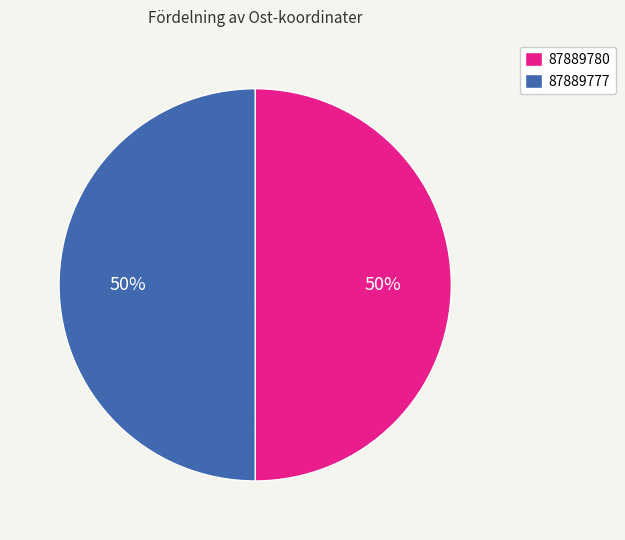

To the nearest percent, what portion does 87889777 represent?

50%